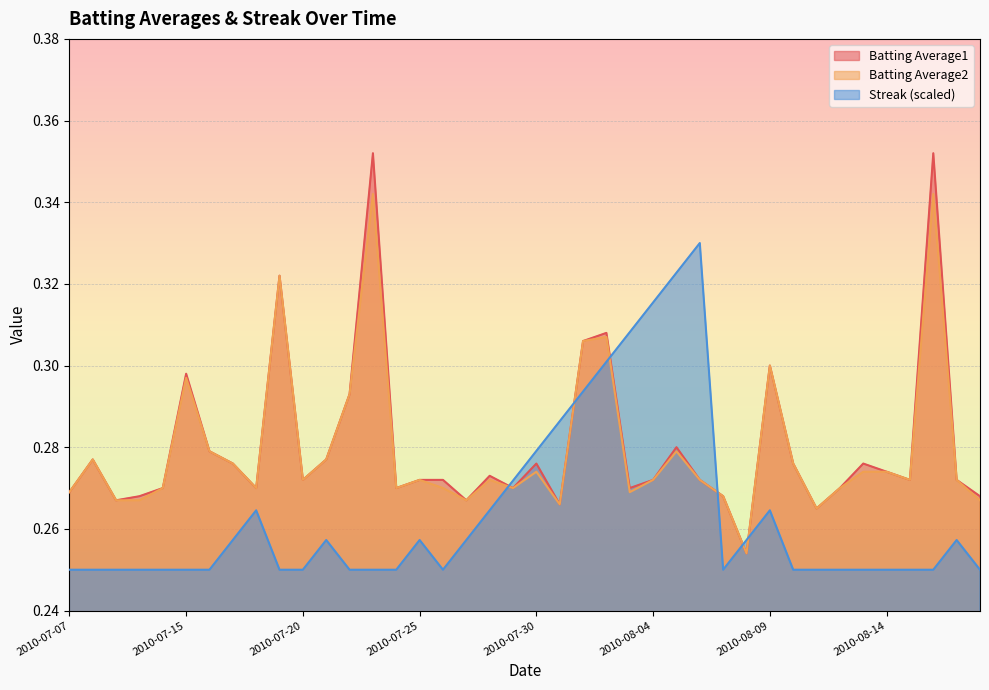

Between 2010-07-21 and 2010-07-30, which series saw the biggest shift?

Streak